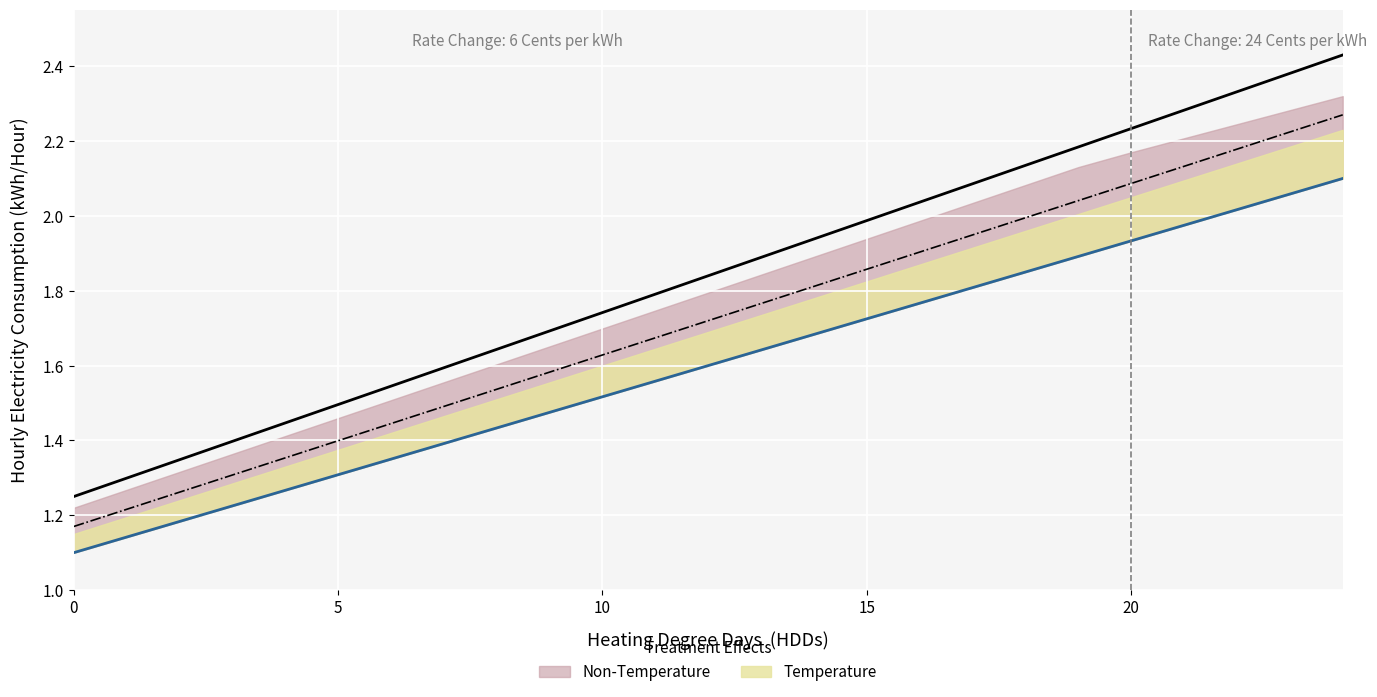

Reading right to left, what are all the values shown in this chart?

col_2: 24=2.4	23=2.4	22=2.3	21=2.3	20=2.2	19=2.2	18=2.1	17=2.1	16=2.0	15=2.0	14=1.9	13=1.9	12=1.8	11=1.8	10=1.7	9=1.7	8=1.6	7=1.6	6=1.5	5=1.5	4=1.4	3=1.4	2=1.3	1=1.3	0=1.2
col_3: 24=2.3	23=2.2	22=2.2	21=2.1	20=2.1	19=2.0	18=2.0	17=1.9	16=1.9	15=1.9	14=1.8	13=1.8	12=1.7	11=1.7	10=1.6	9=1.6	8=1.5	7=1.5	6=1.4	5=1.4	4=1.4	3=1.3	2=1.3	1=1.2	0=1.2
col_4: 24=2.1	23=2.1	22=2.0	21=2.0	20=1.9	19=1.9	18=1.9	17=1.8	16=1.8	15=1.7	14=1.7	13=1.6	12=1.6	11=1.6	10=1.5	9=1.5	8=1.4	7=1.4	6=1.4	5=1.3	4=1.3	3=1.2	2=1.2	1=1.1	0=1.1